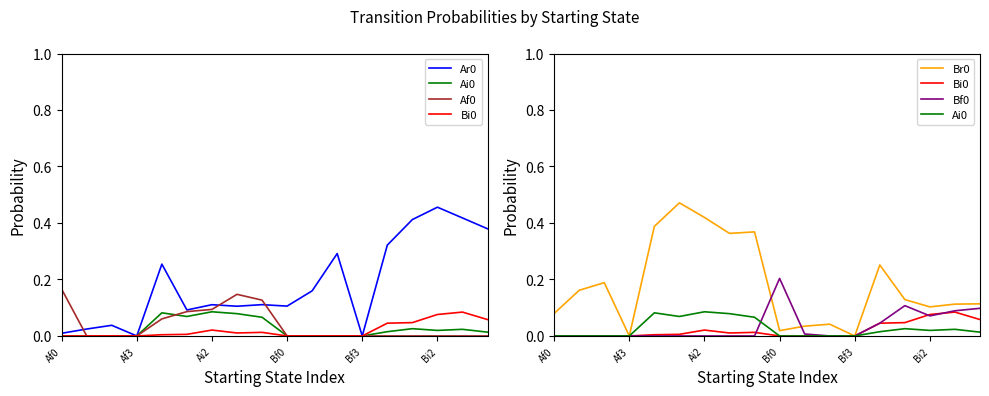

Where is the first local minimum for Bf0?

Bi2